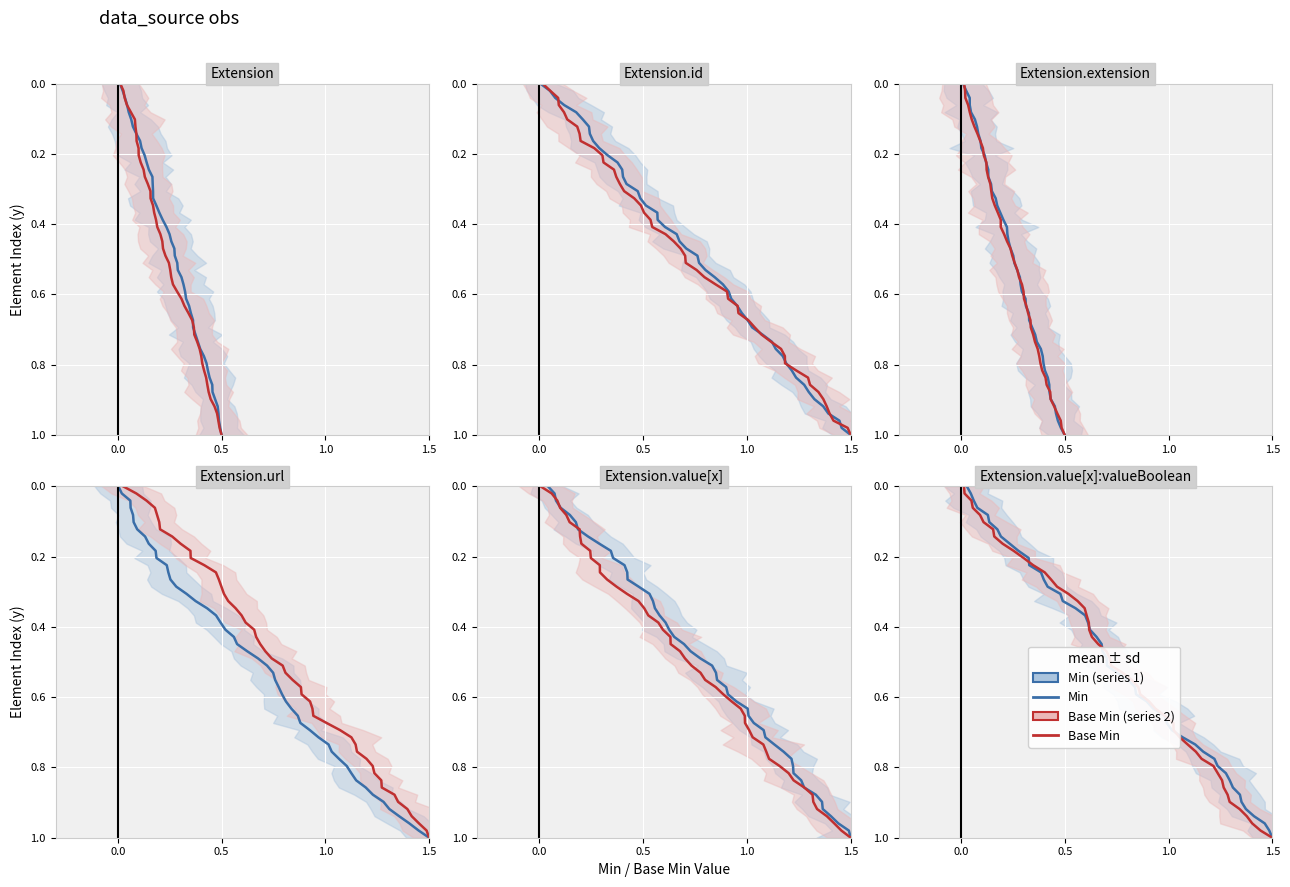

True or false: Base Min has more than 2 points higher than both neighbors.

False